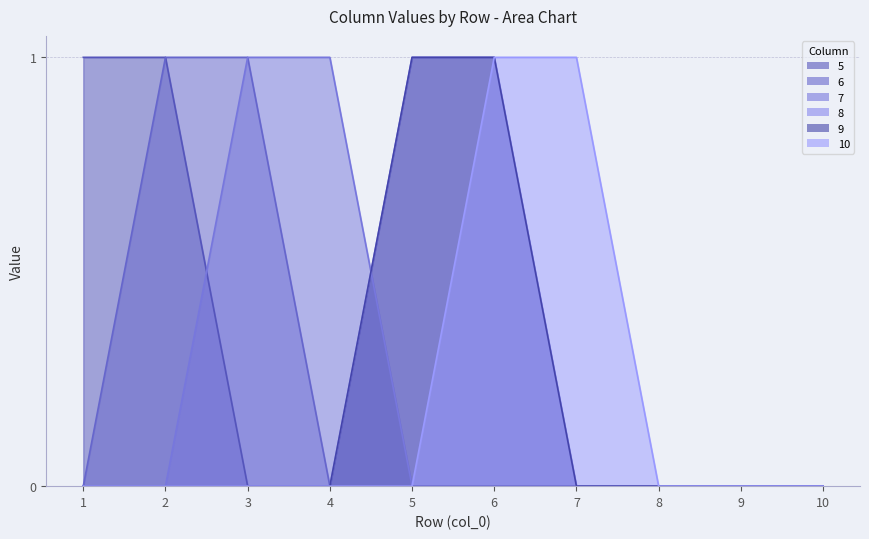

Reading left to right, list all the values displayed in this chart.

5: 1	1	0	0	0	0	0	0	0	0
6: 0	1	1	0	0	0	0	0	0	0
7: 0	0	1	1	0	0	0	0	0	0
8: 0	0	0	0	1	1	0	0	0	0
9: 0	0	0	0	1	1	0	0	0	0
10: 0	0	0	0	0	1	1	0	0	0